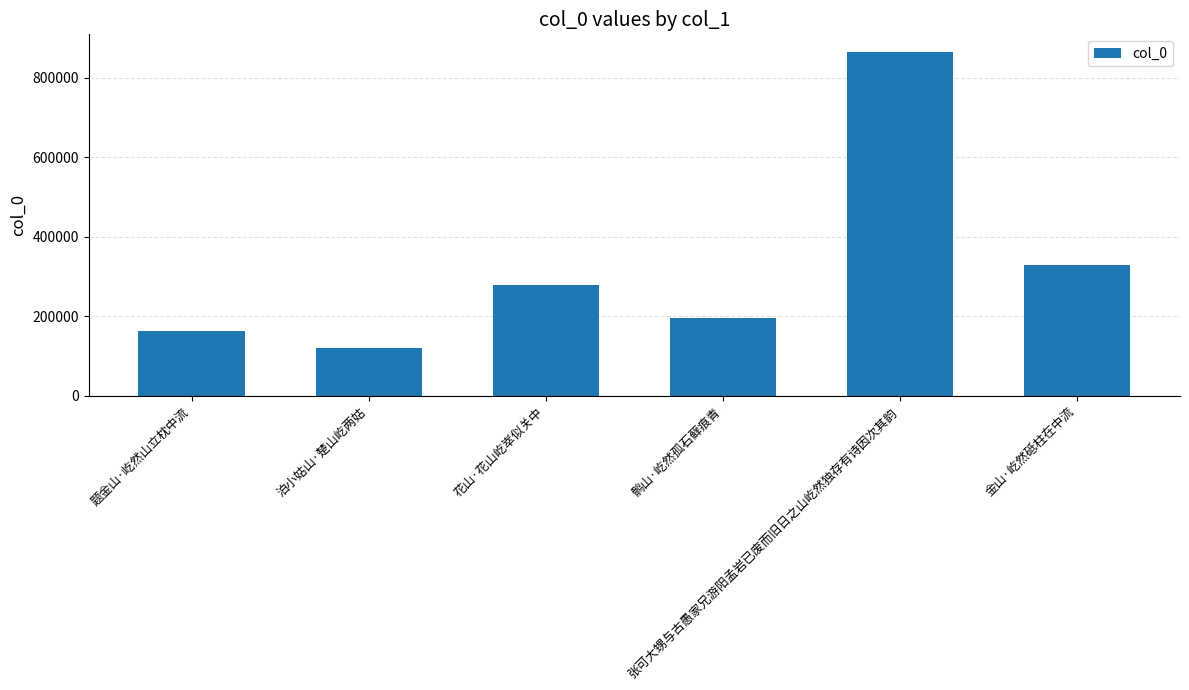

What position from the right is 泊小姑山·楚山屹两姑?

5